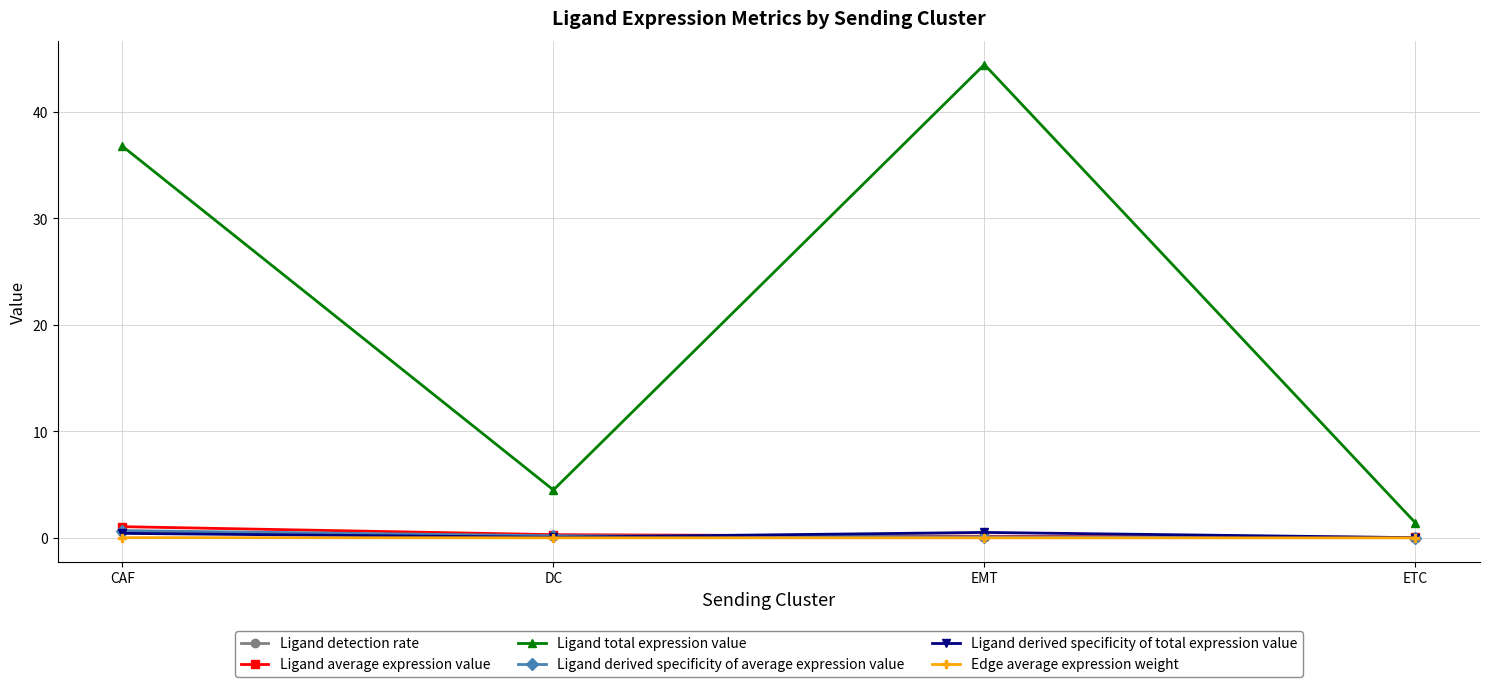

Does the chart display data point markers on the line(s)?

Yes